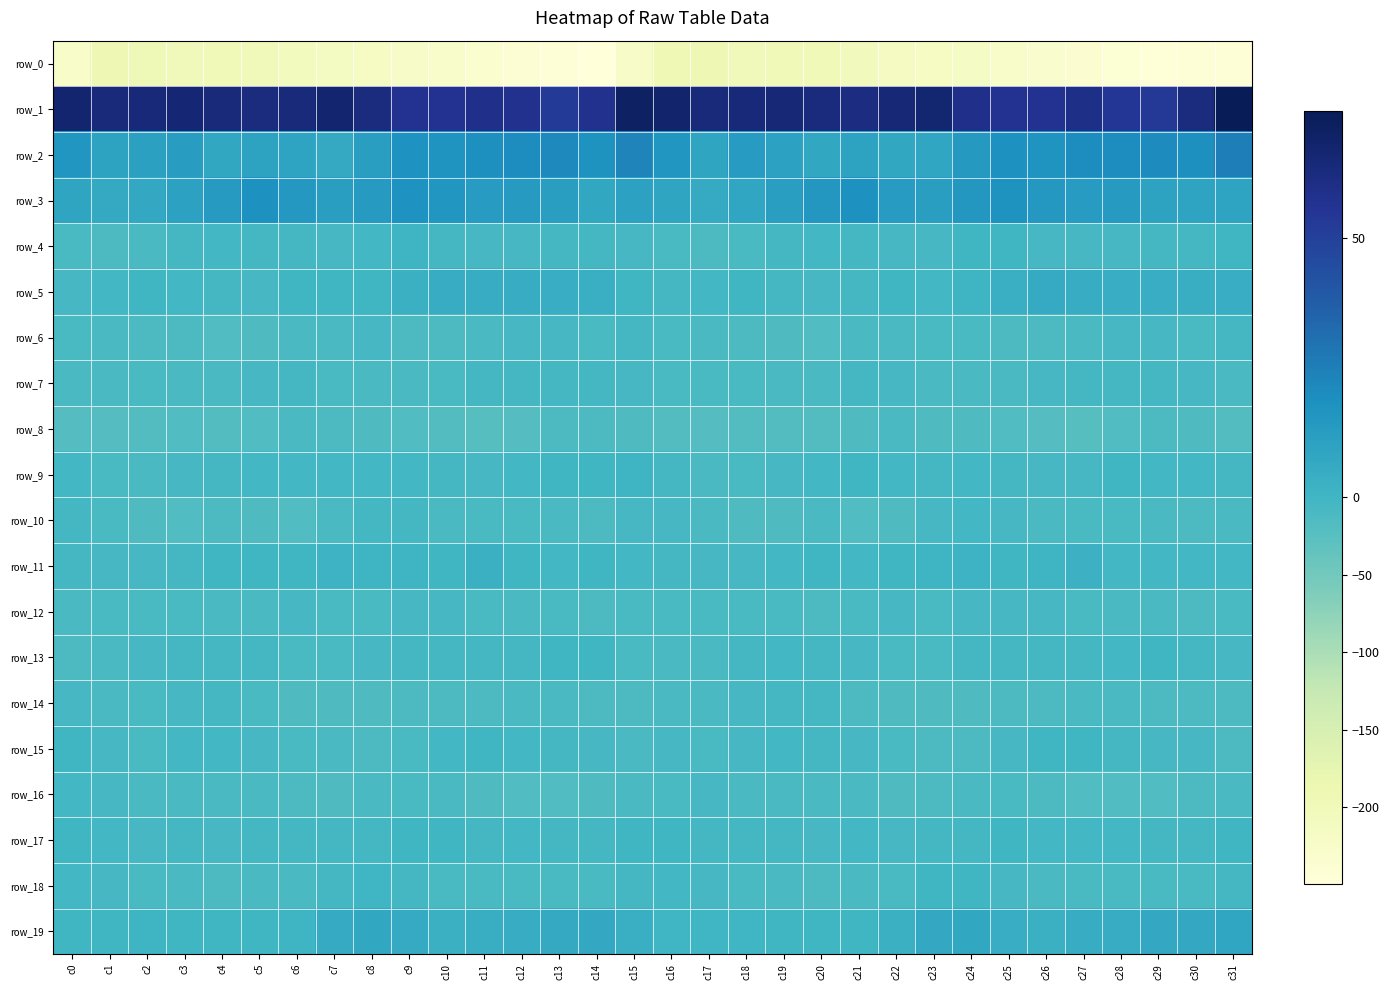

Which label corresponds to the largest value in the chart?

c31